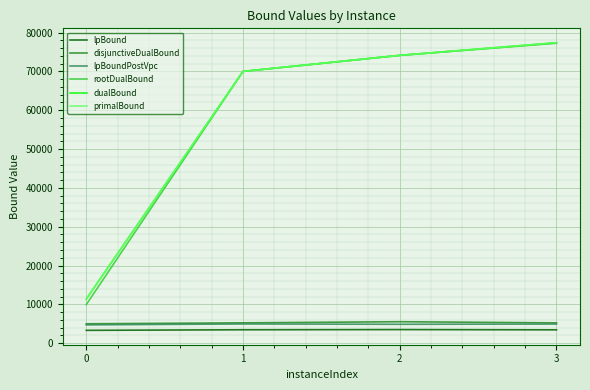

The rootDualBound series shows 19851.2 at 2. True or false?

False